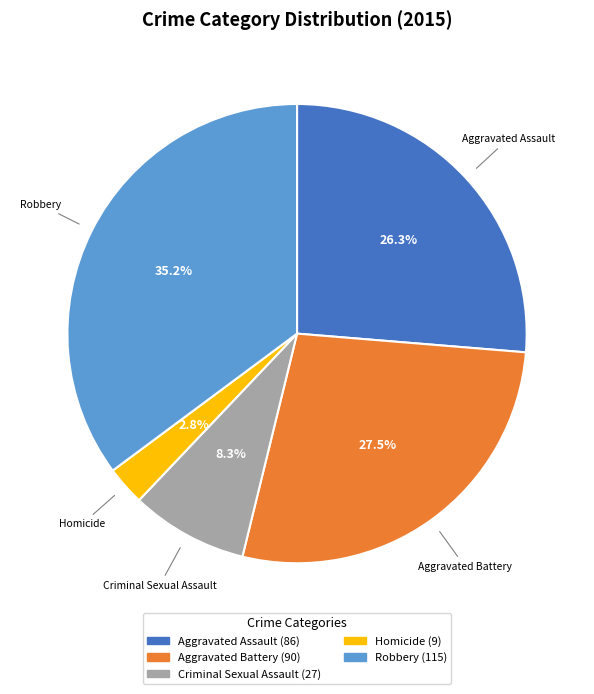

What is the smallest slice in the pie chart?

Homicide